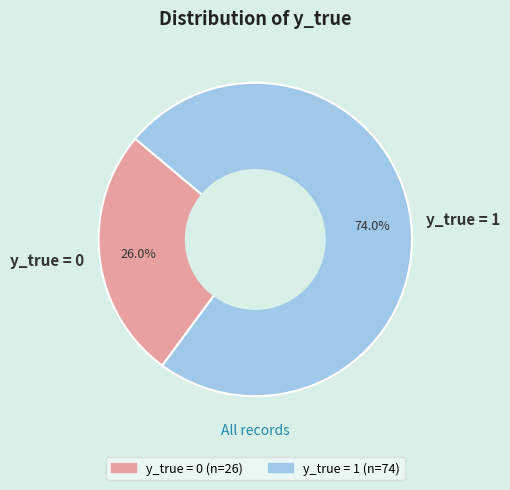

Is there a majority slice in this chart?

Yes